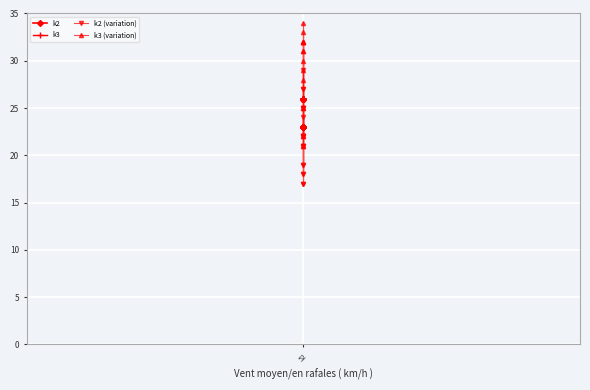

What is the smallest value displayed?

17